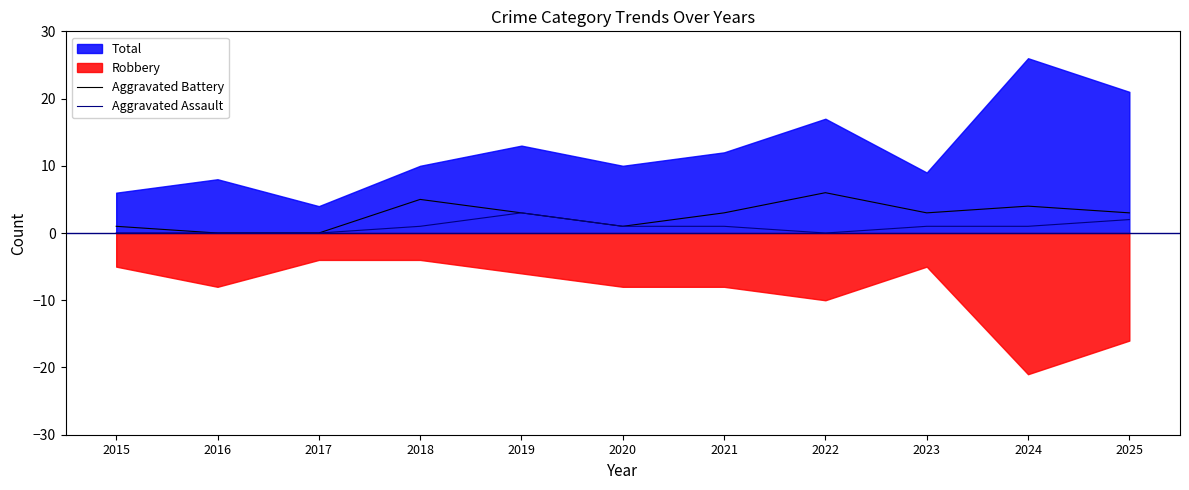

At which label does Aggravated Assault reach its minimum?

2015